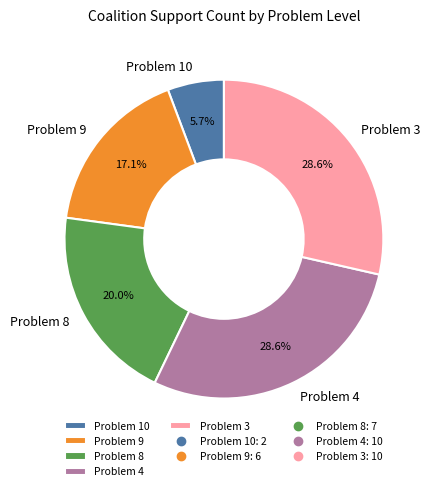

Does any single category account for the majority?

No